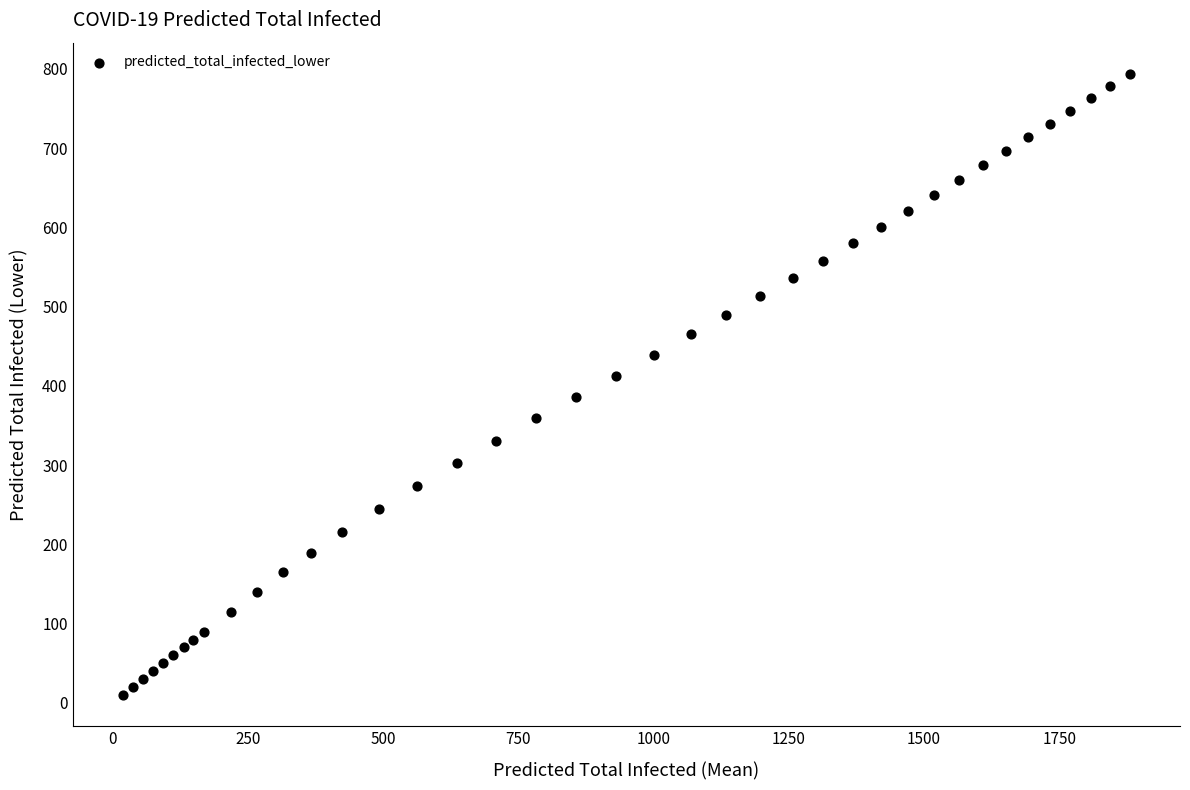

What is the range of Y values (max minus min)?

784